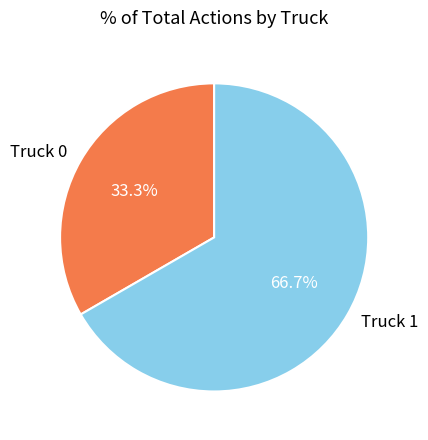

What percentage is NOT represented by Truck 1?

33.3%